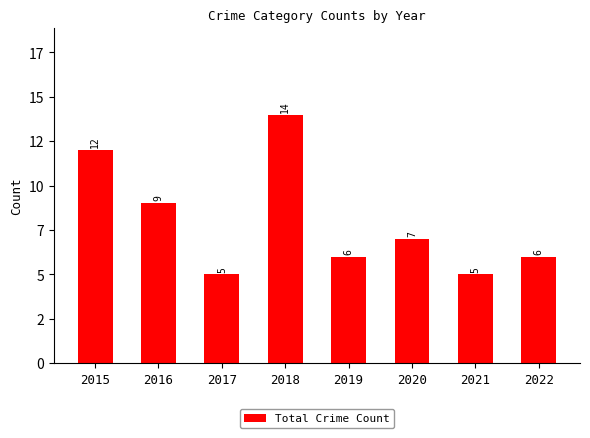

Reading left to right, transcribe all the data shown in this chart.

2015=12	2016=9	2017=5	2018=14	2019=6	2020=7	2021=5	2022=6